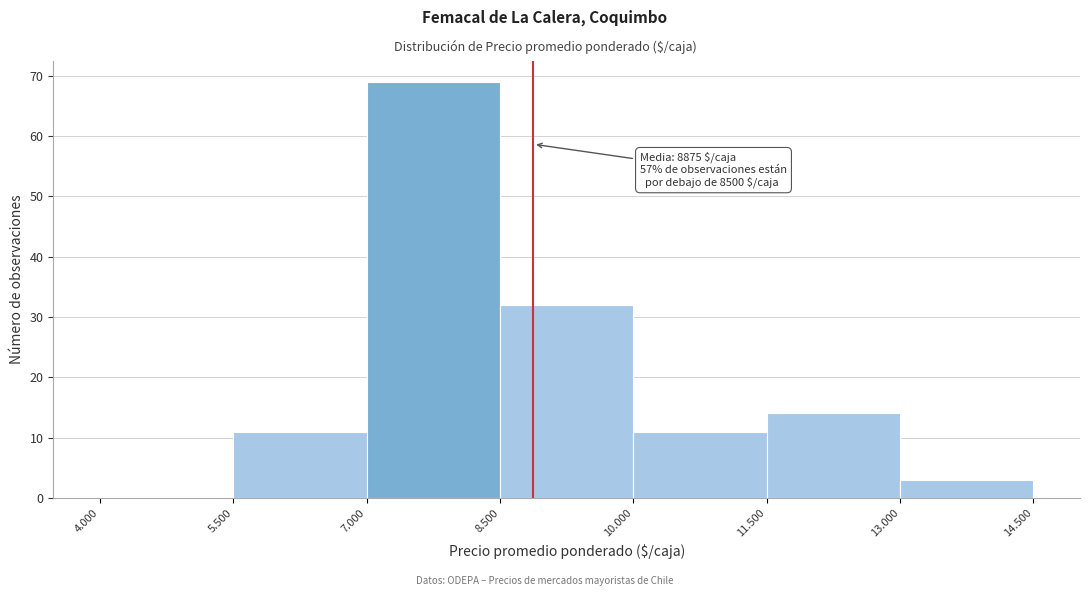

Reading left to right, what are all the values shown in this chart?

4.000=0	5.500=11	7.000=69	8.500=32	10.000=11	11.500=14	13.000=3